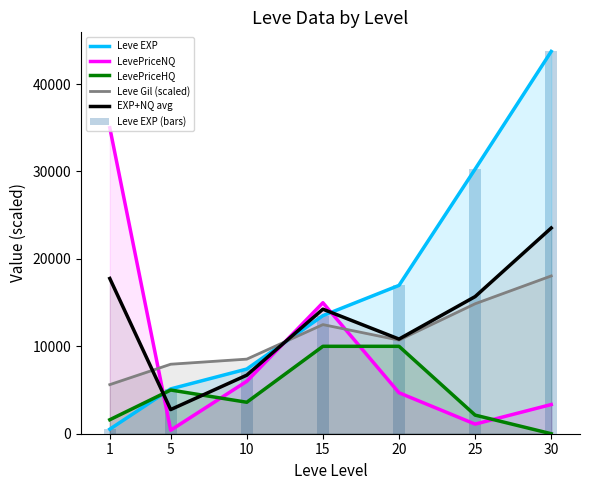

Rank the categories by LevePriceNQ value from highest to lowest.

1, 15, 10, 20, 30, 25, 5